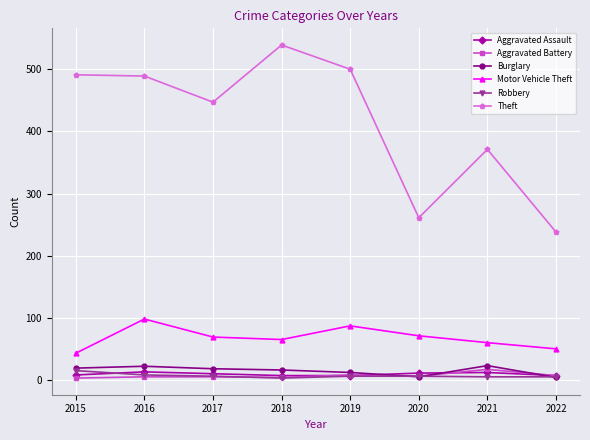

At how many categories does at least one series exceed 348?

6